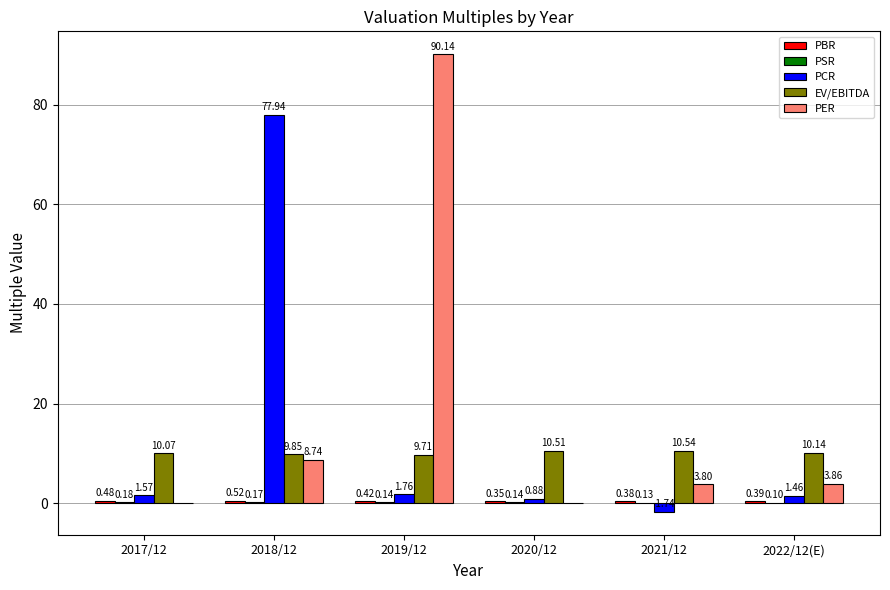

Which category has the highest value in the PCR series?

2018/12